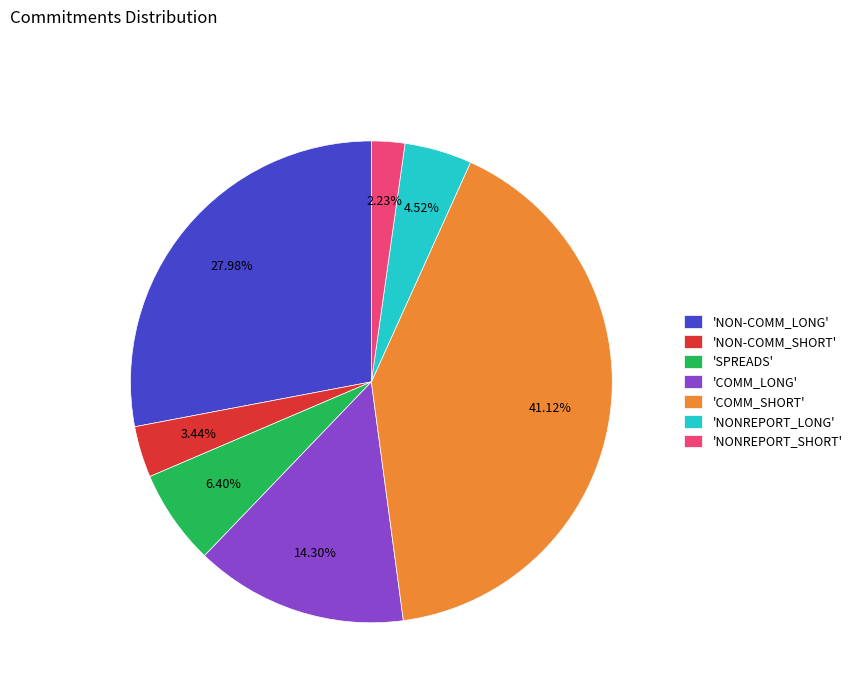

How many slices are in this pie chart?

7